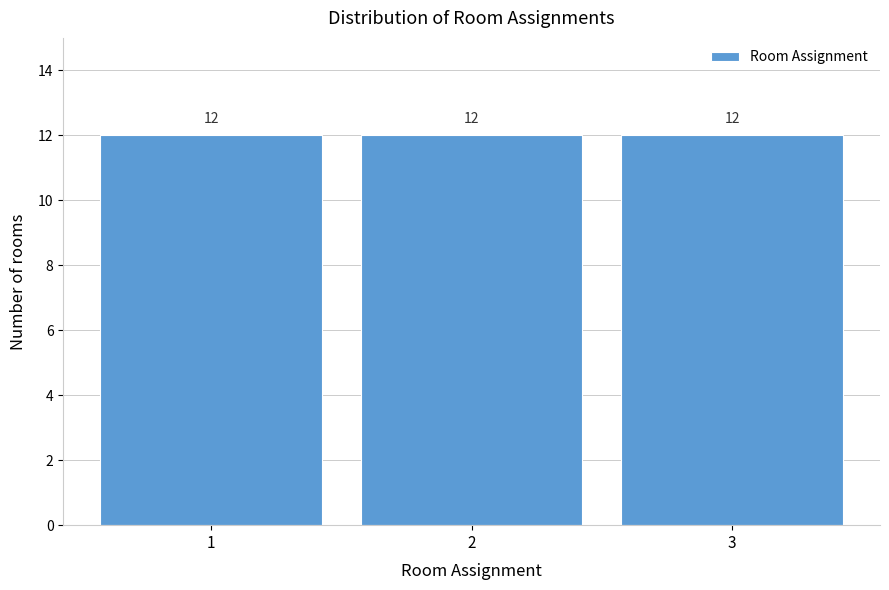

Reading left to right, transcribe this chart: for each bar, give the range it covers on the x-axis and its height.

0.5 to 1.5: 12
1.5 to 2.5: 12
2.5 to 3.5: 12